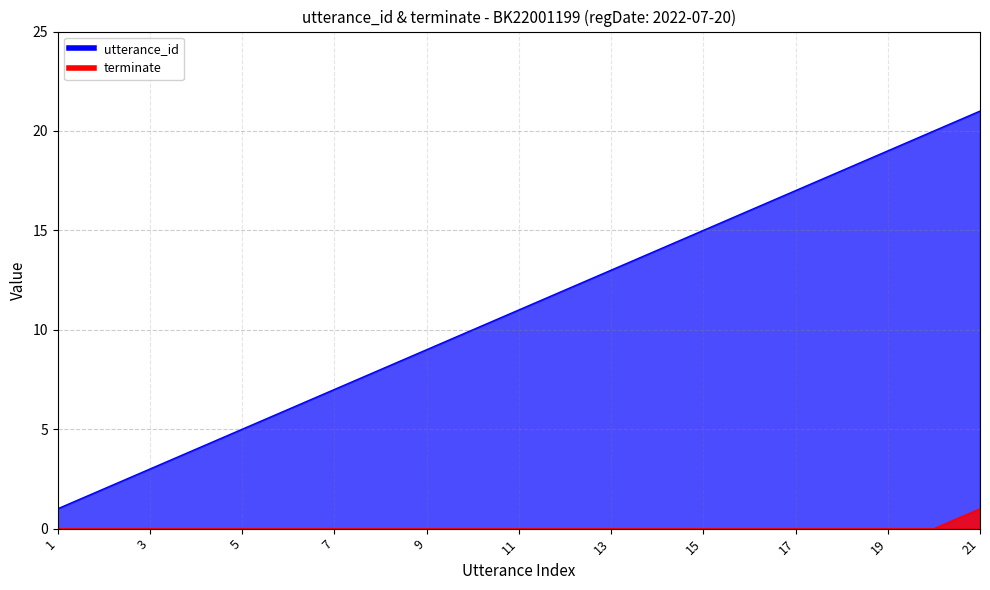

Which category has the highest value in the utterance_id series?

21